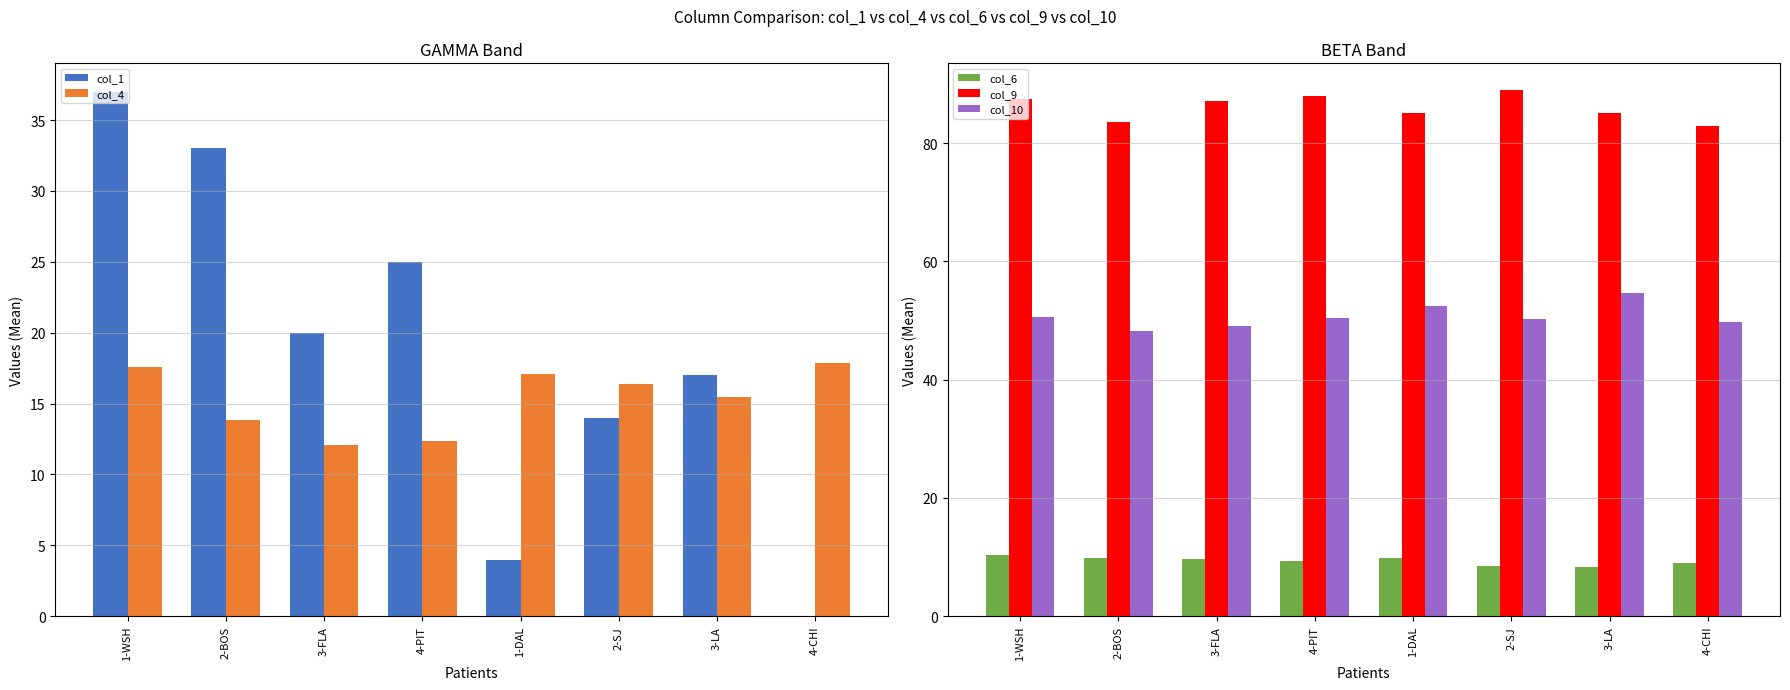

What is the total value across all series at 1-DAL?

168.5